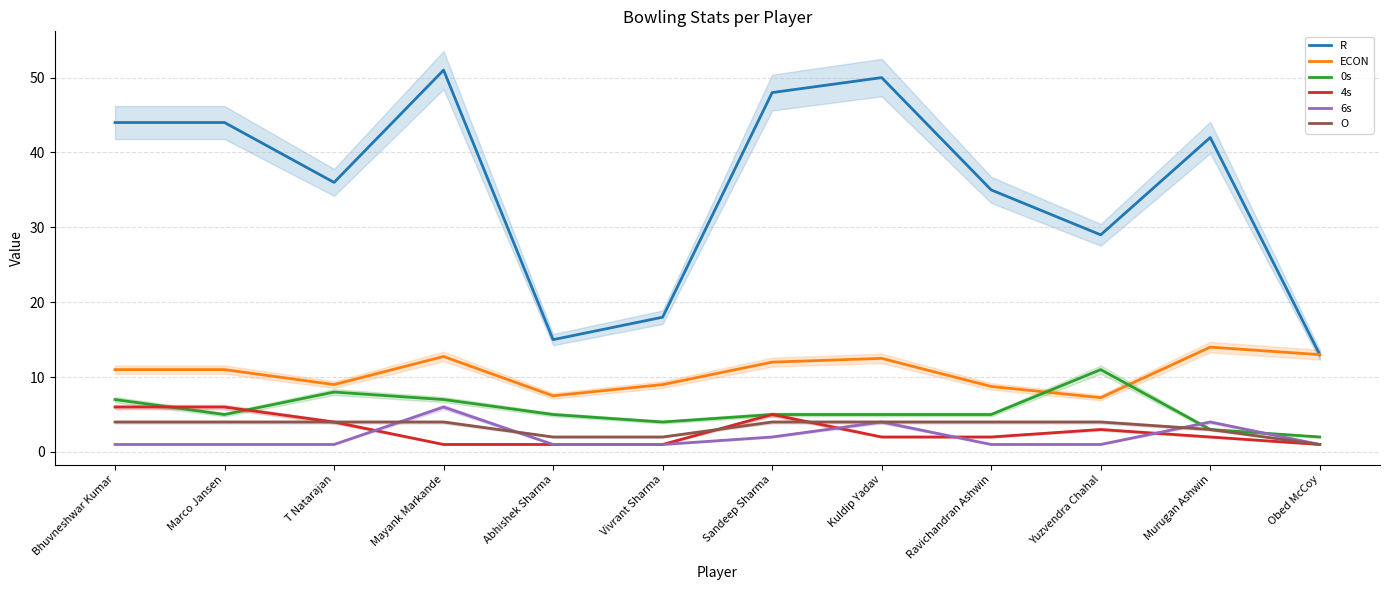

What is the difference between the maximum and minimum values in the R series?

38.0